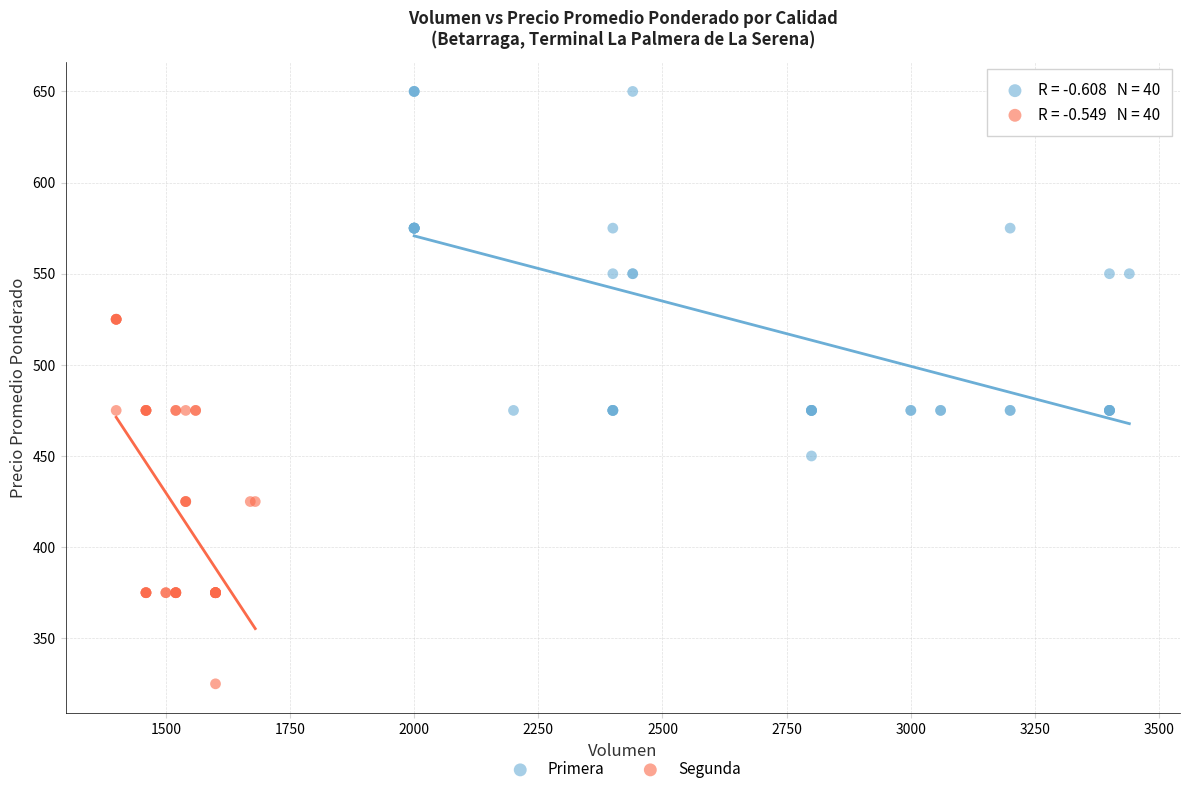

Which series reaches the maximum Y coordinate?

Primera